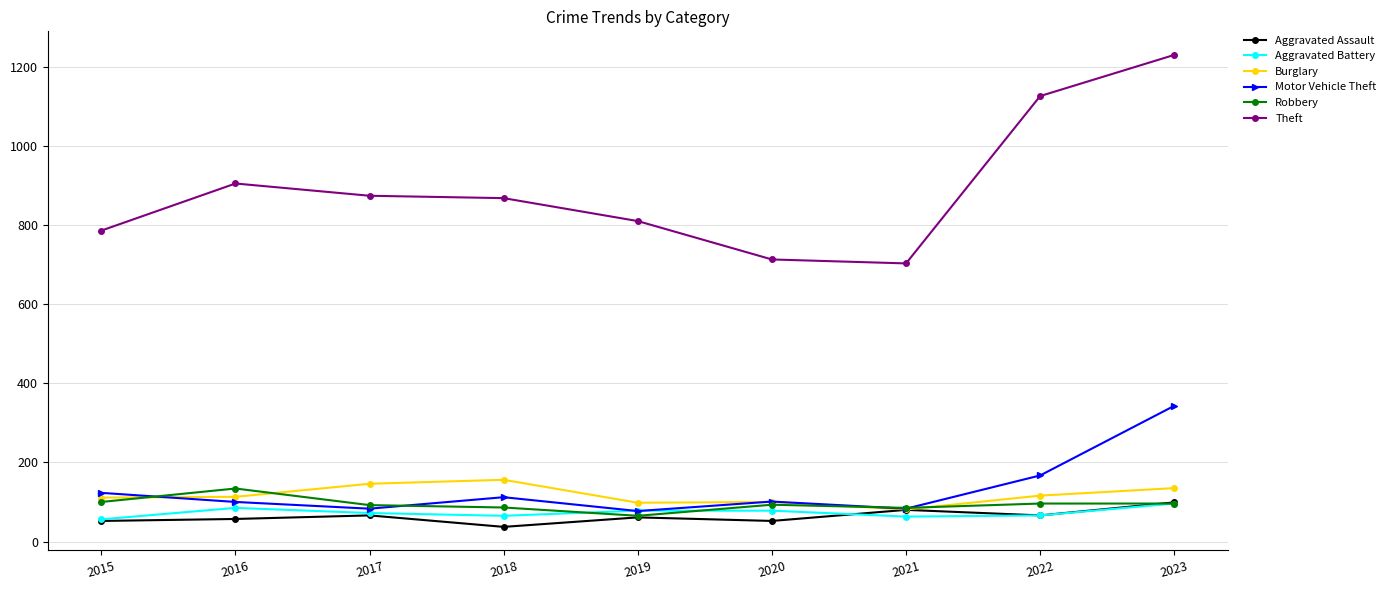

The Theft series shows 610 at 2017. True or false?

False